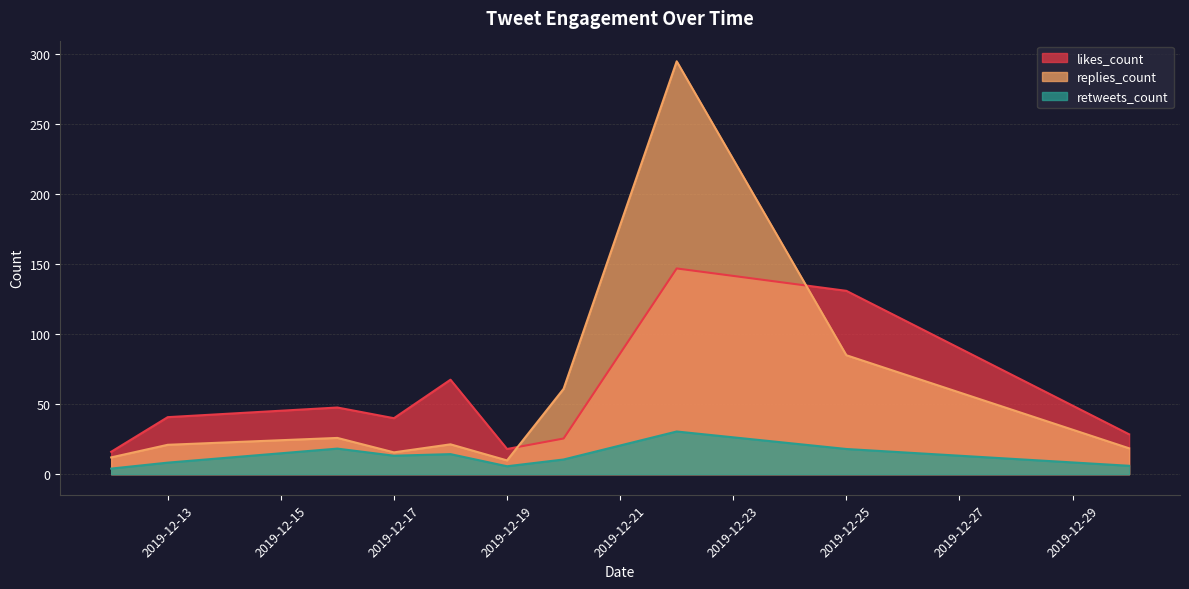

At which label is replies_count closest to 152?

2019-12-25